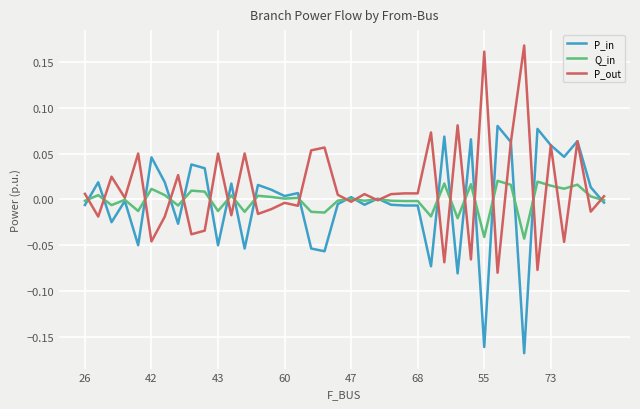

How many lines are shown in the chart?

3